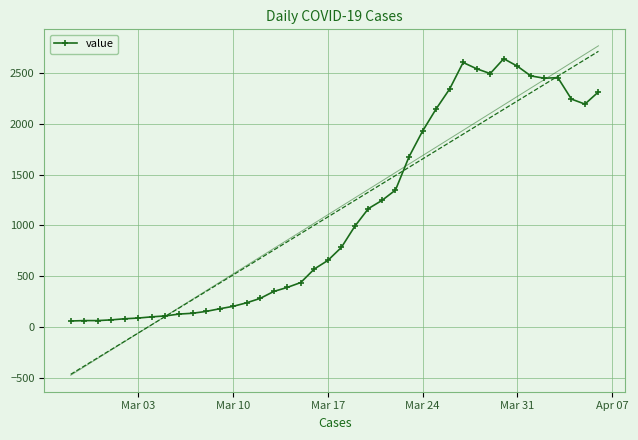

True or false: the data has more than 1 interior local peaks.

True